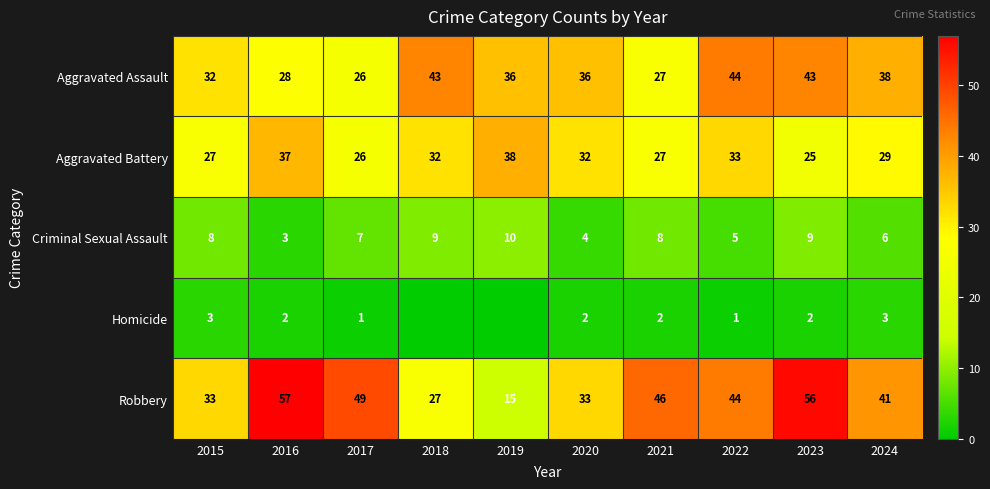

Where does the Robbery series first go above 44?

2016